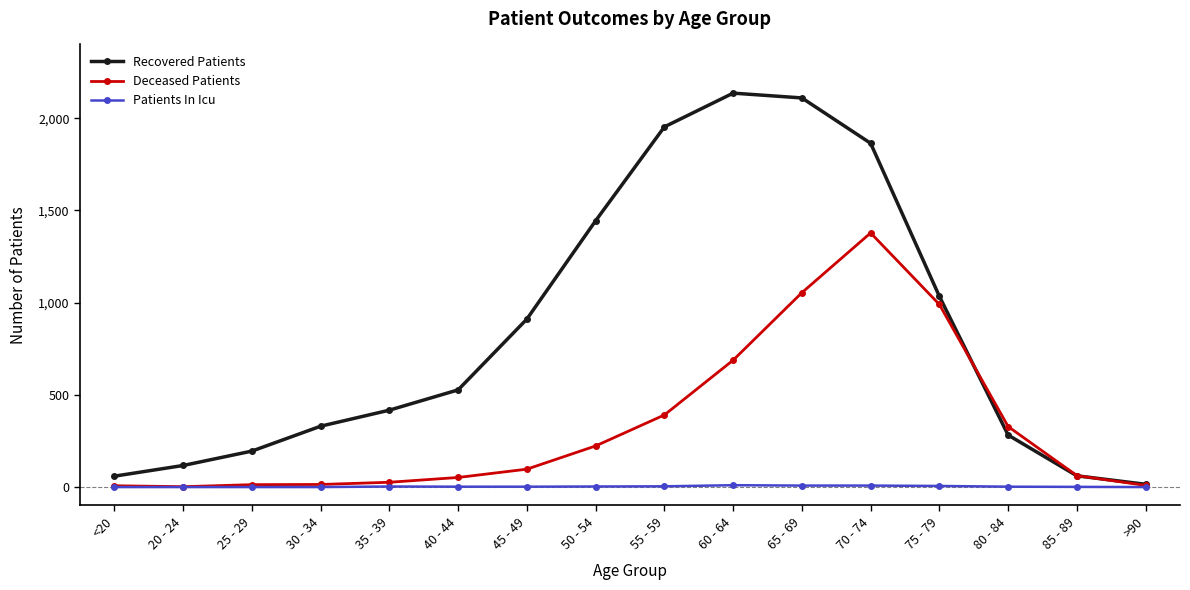

At which category is the sum across all series the highest?

70 - 74